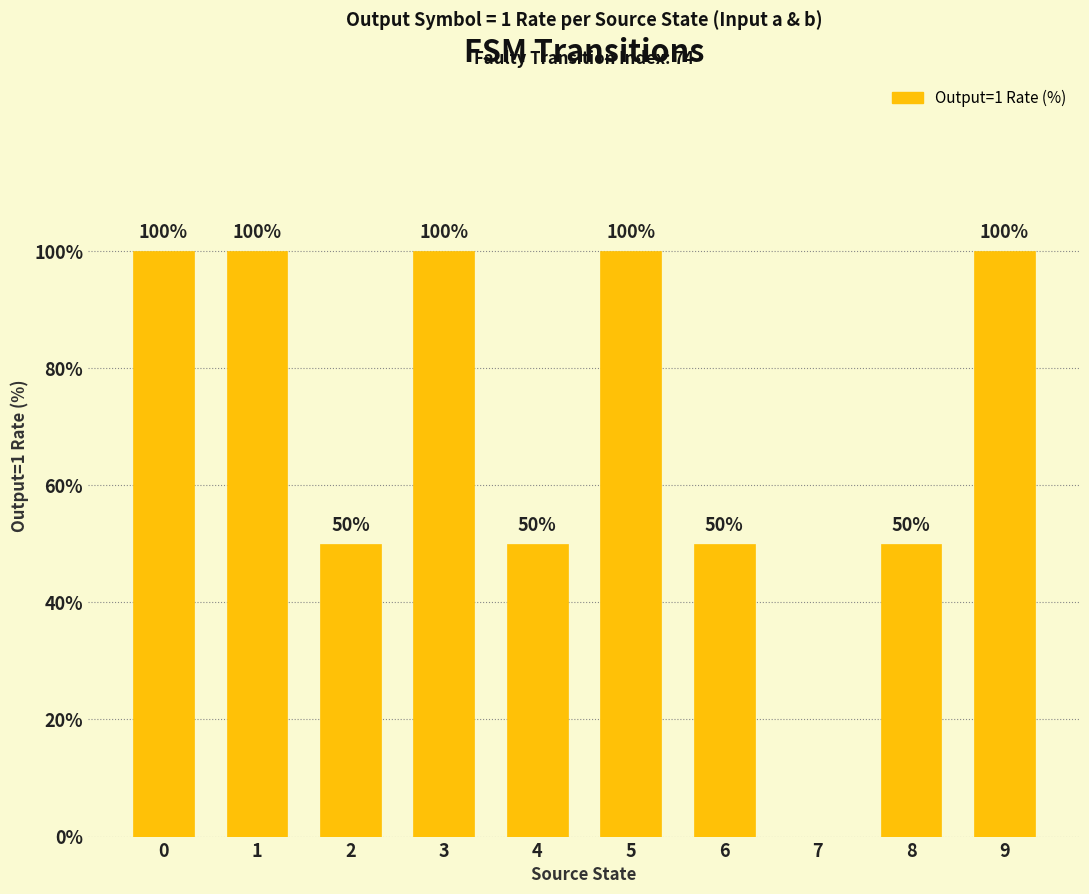

The value at 4 is 50. True or false?

True